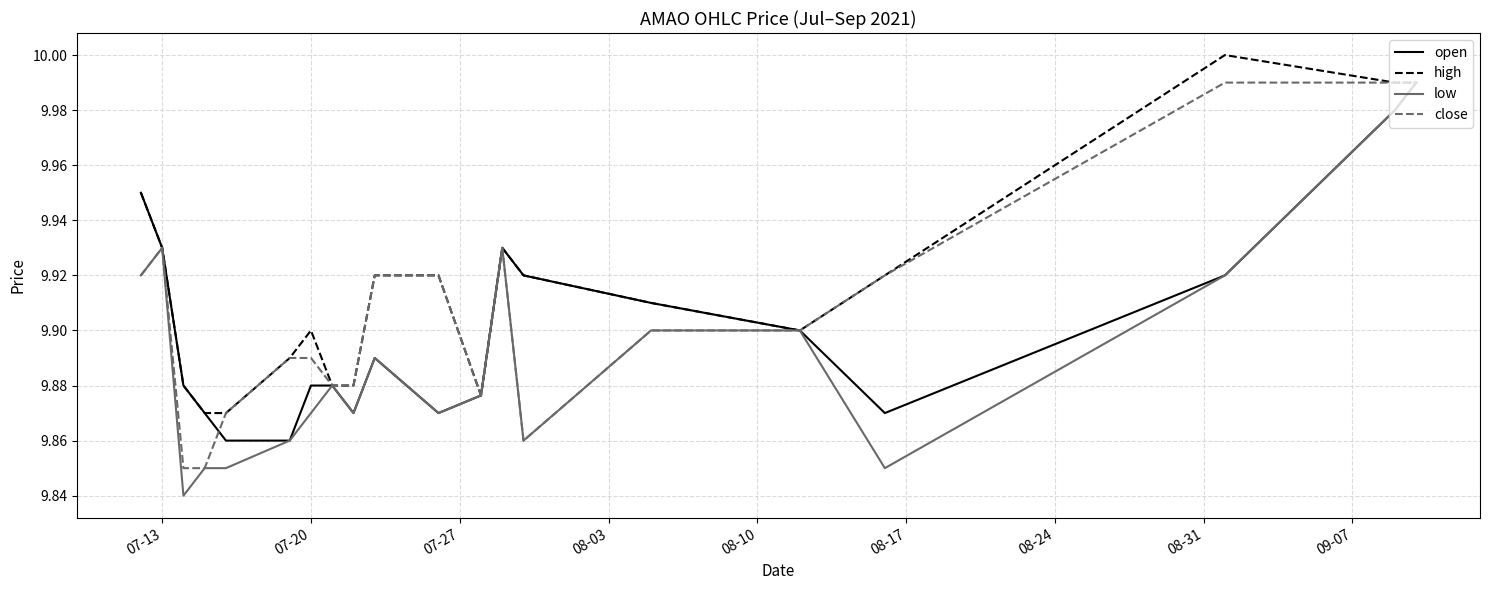

Which series has the largest total across all categories?

high